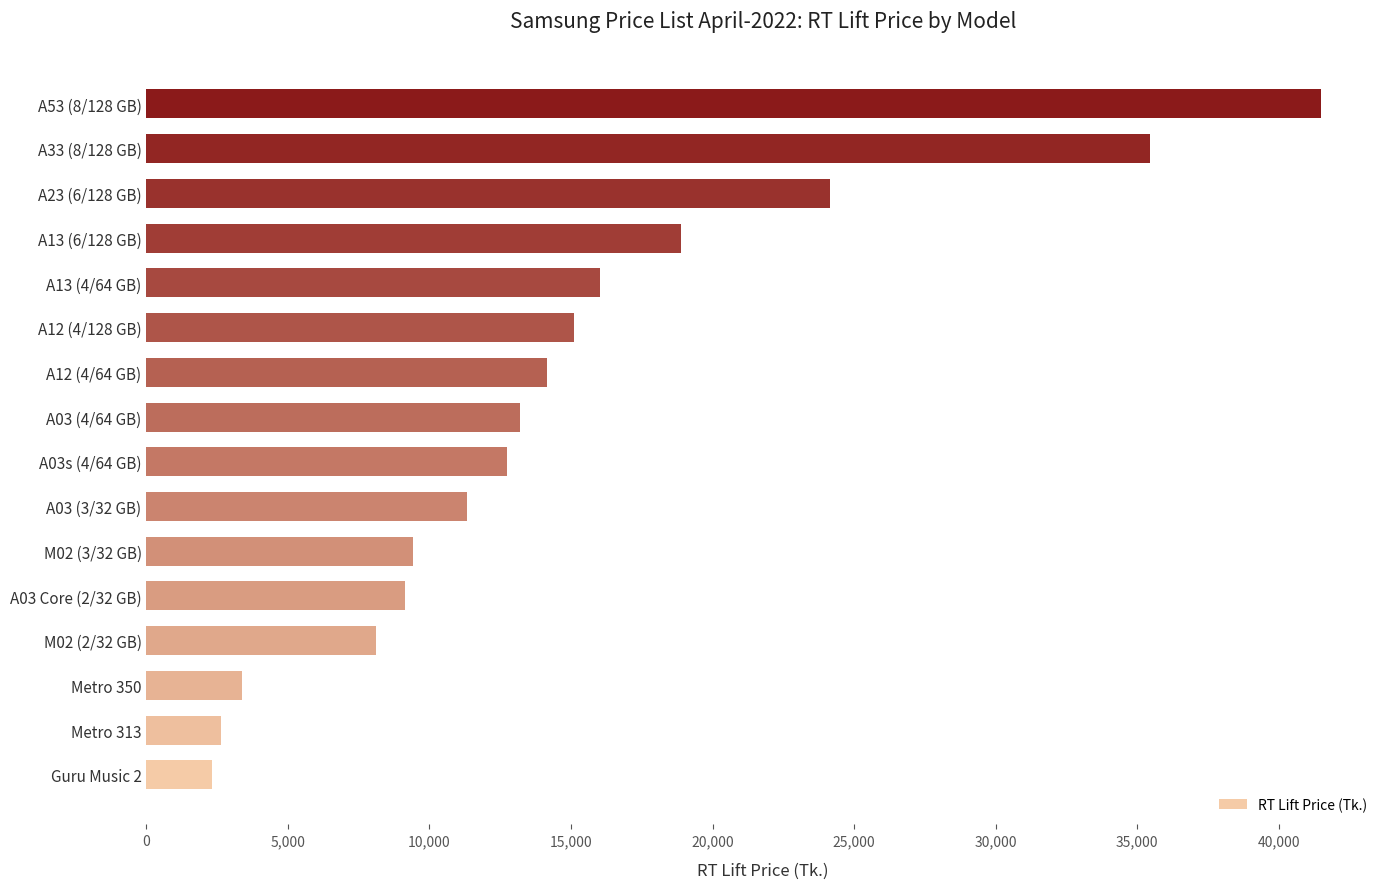

What is the average value?

14848